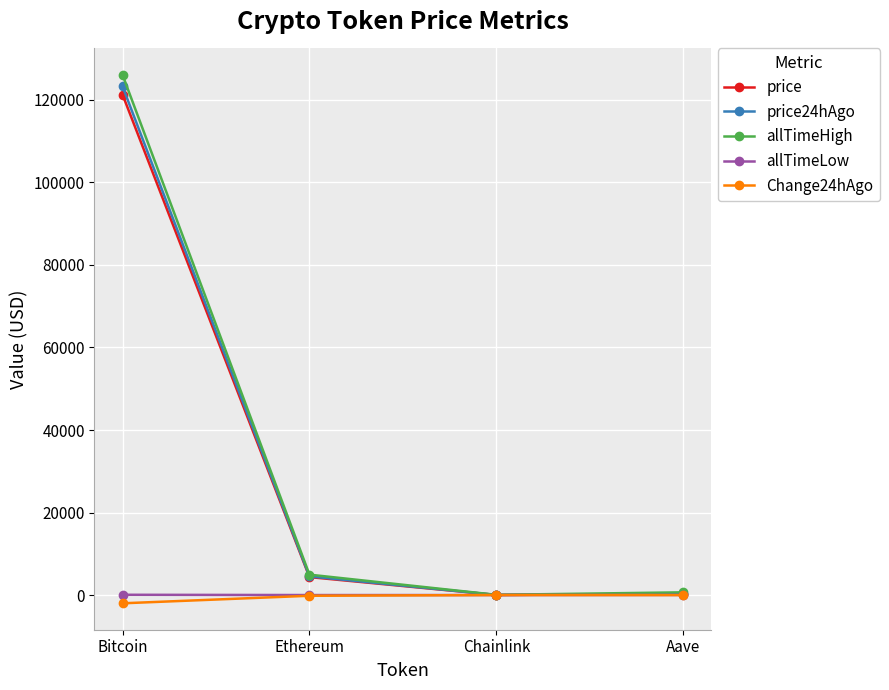

Is the value of allTimeHigh at Ethereum greater than the value of price24hAgo at Bitcoin?

No